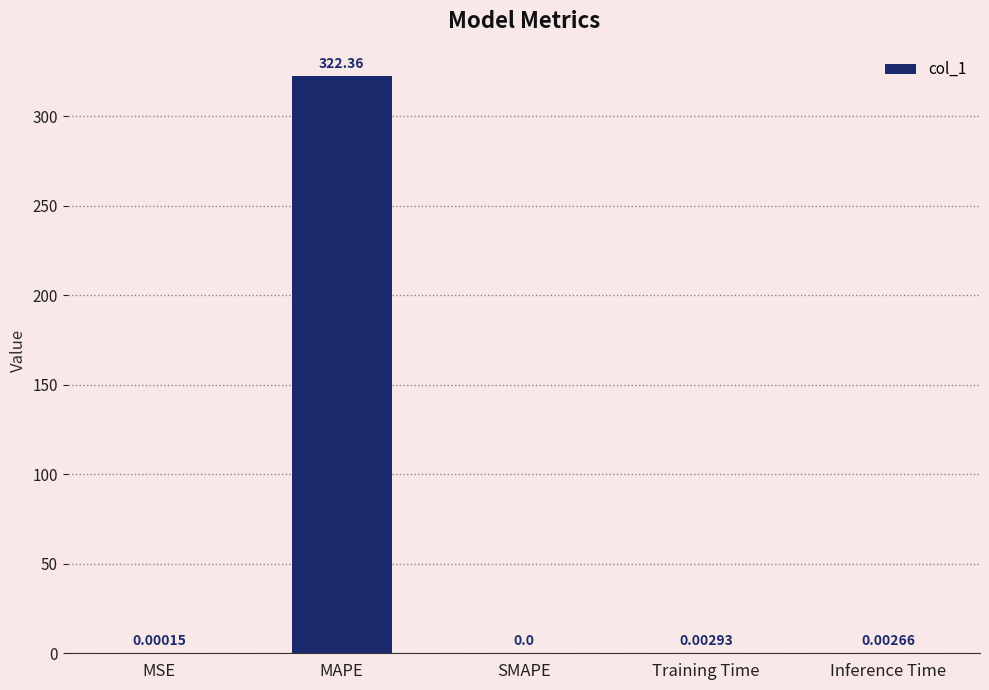

At which category does the chart reach its peak across all series?

MAPE